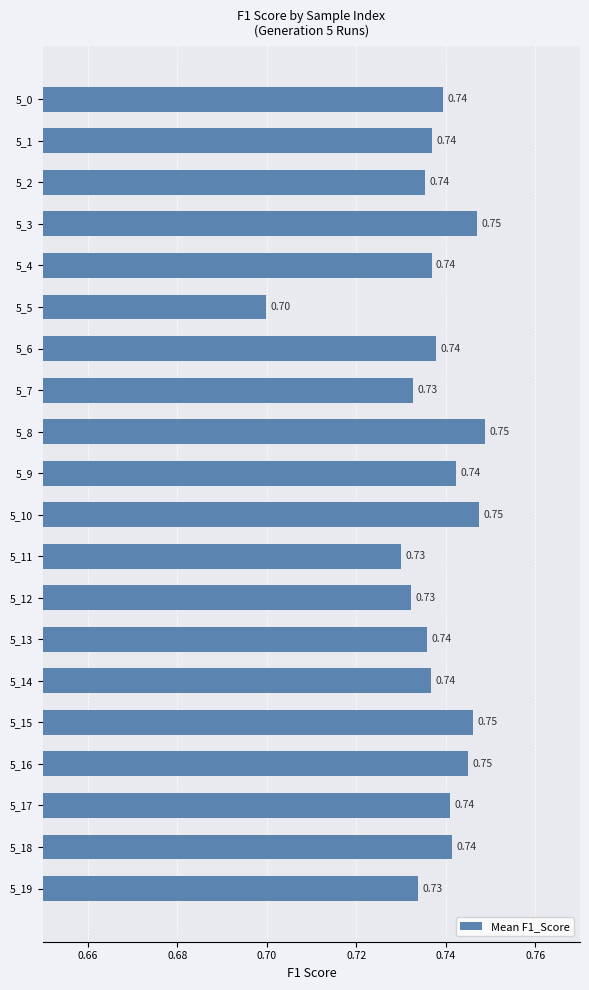

Are the bars grouped side by side (vs. stacked)?

No